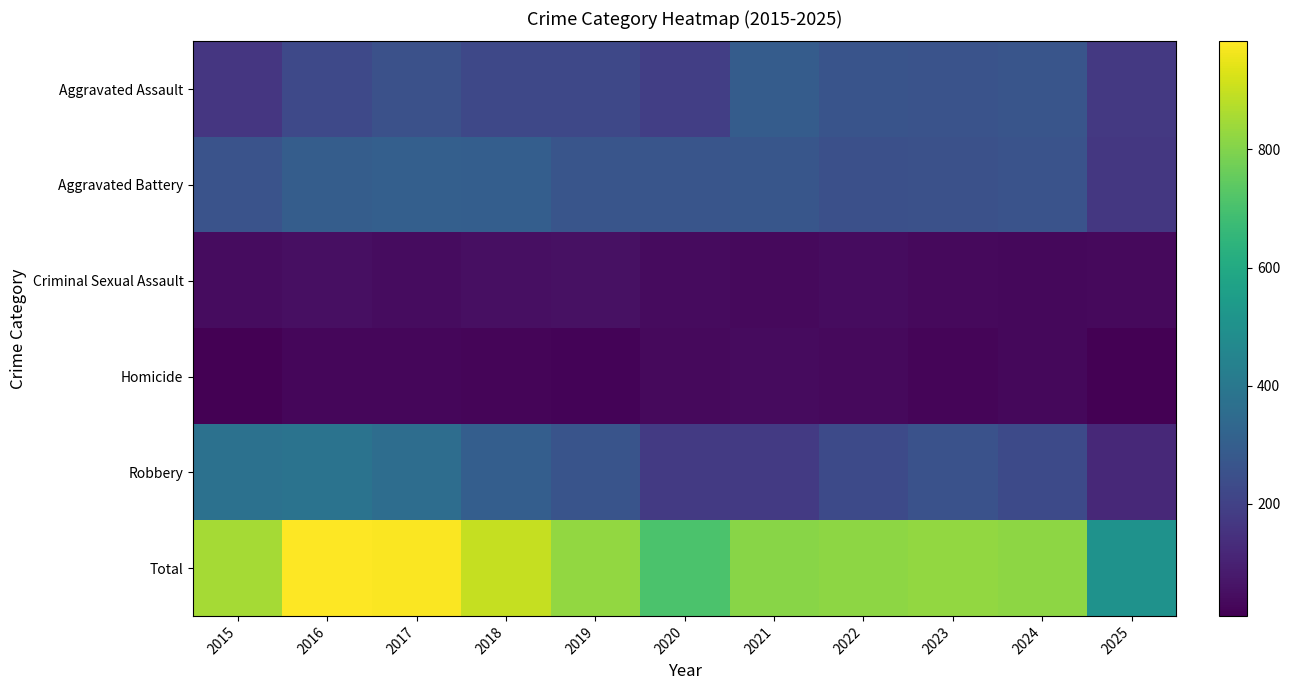

Between 2022 and 2018, which is larger?

2022